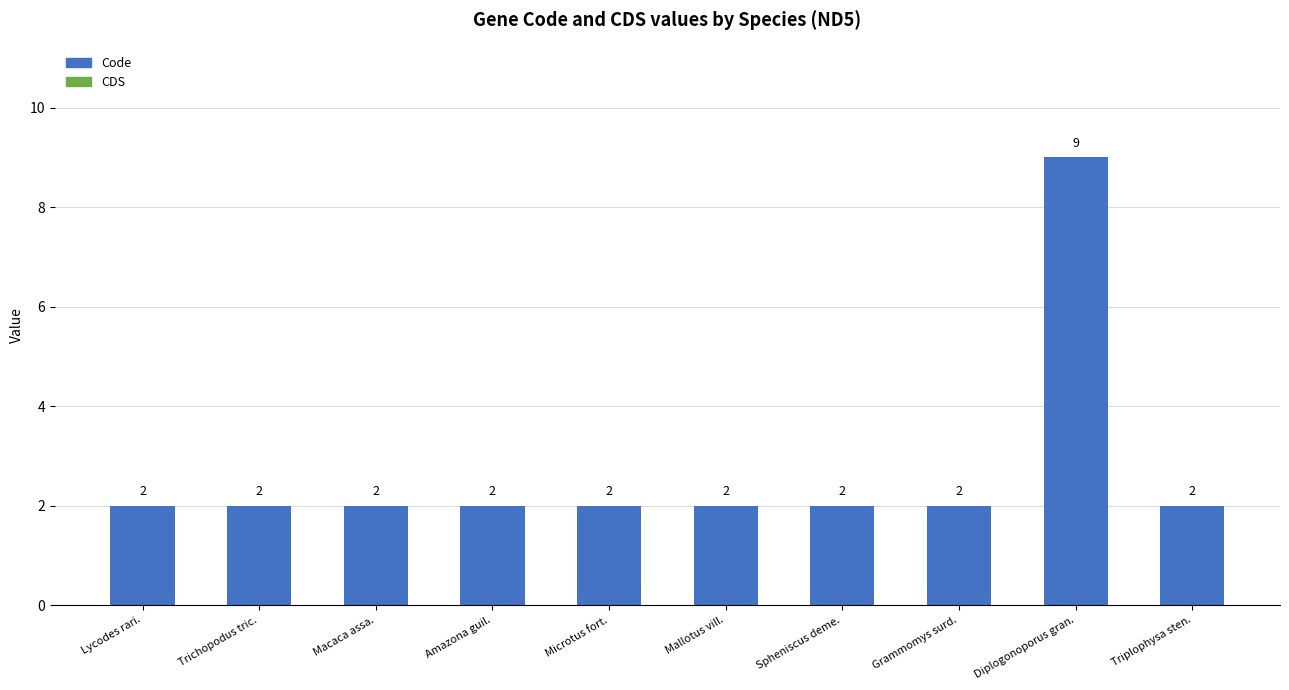

Reading right to left, what are all the values shown in this chart?

Triplophysa sten.=2	Diplogonoporus gran.=9	Grammomys surd.=2	Spheniscus deme.=2	Mallotus vill.=2	Microtus fort.=2	Amazona guil.=2	Macaca assa.=2	Trichopodus tric.=2	Lycodes rari.=2